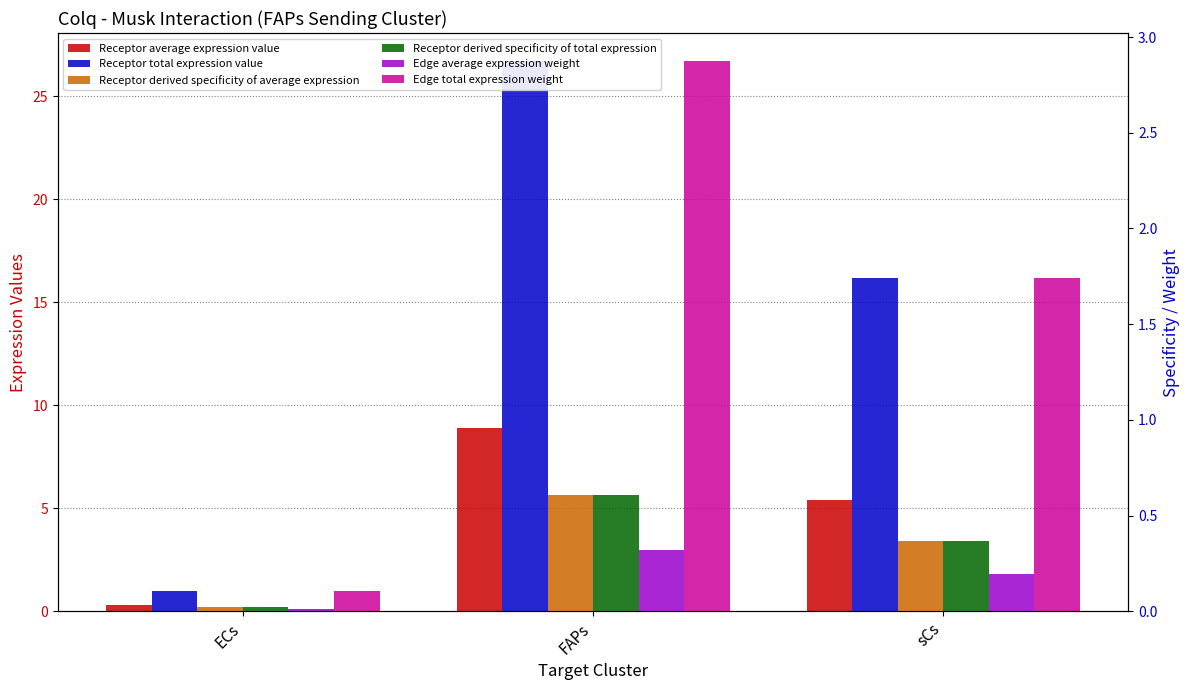

What is the spread (max minus min) of values at FAPs?

26.4